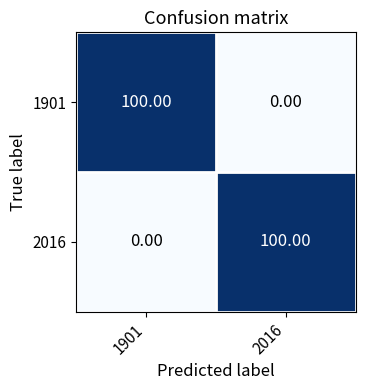

What is the spread (max minus min) of values at 2016?

100